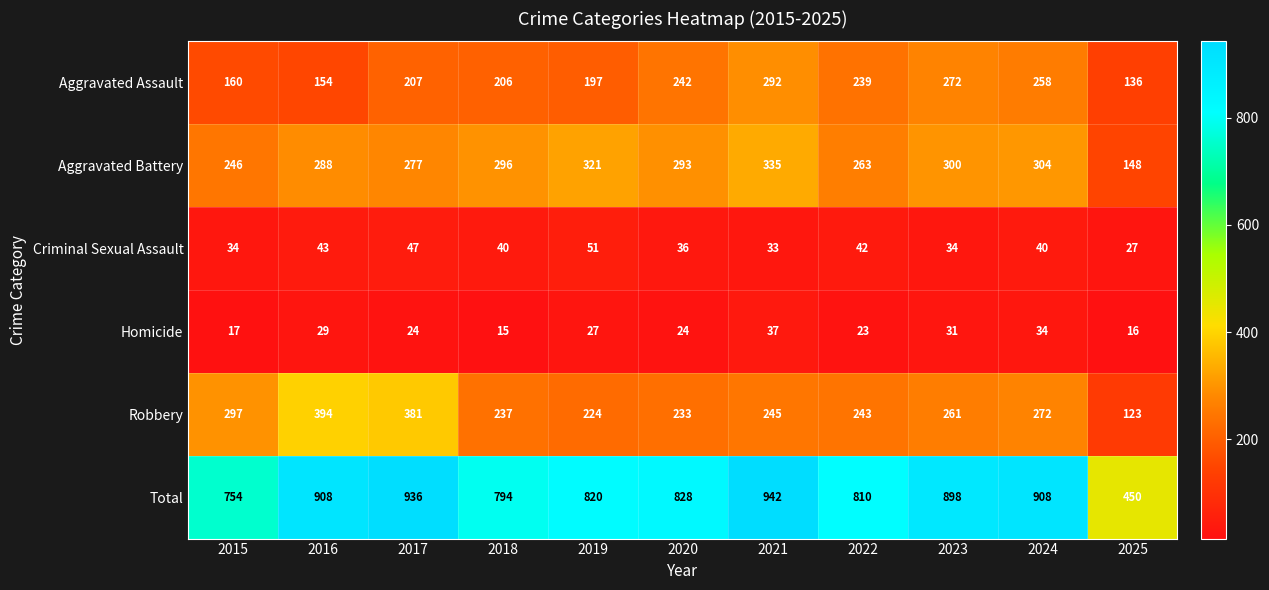

Between 2015 and 2020, which series saw the biggest shift?

Aggravated Assault